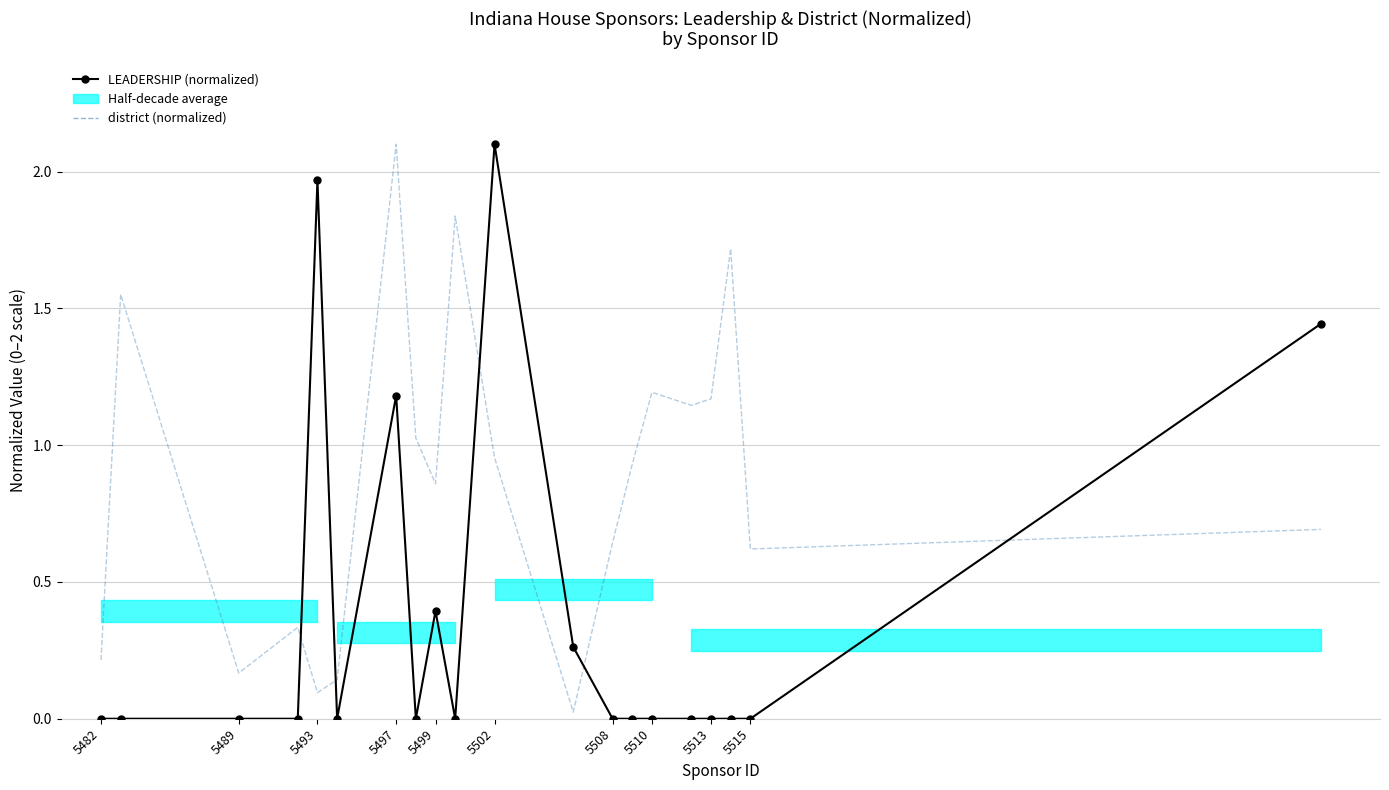

What is the average value of the LEADERSHIP (normalized) series?

0.4